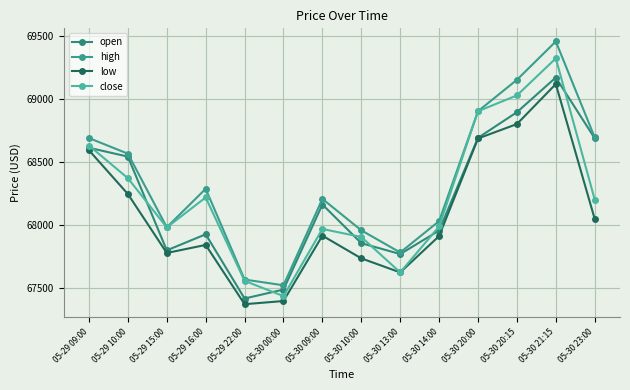

True or false: high and open cross at least once.

False